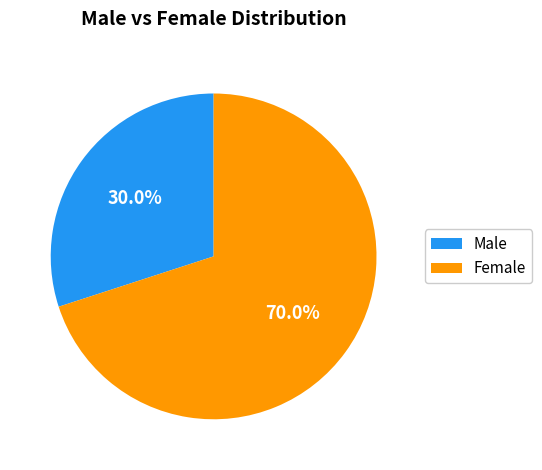

How much of the chart is everything except Female?

30.0%